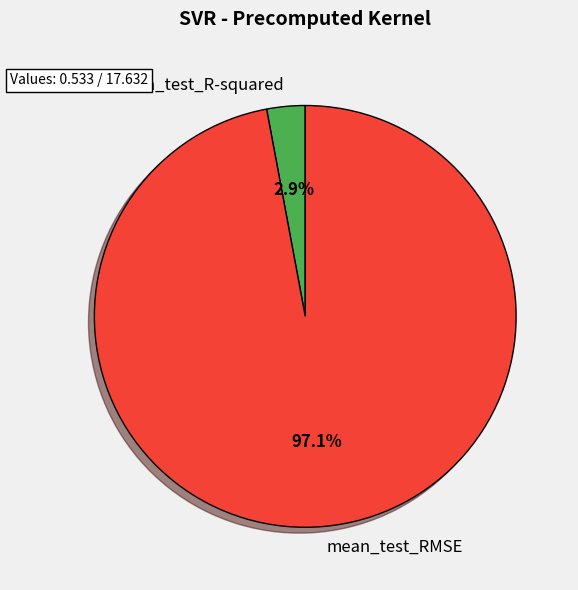

Is there any slice that represents more than half of the pie?

Yes